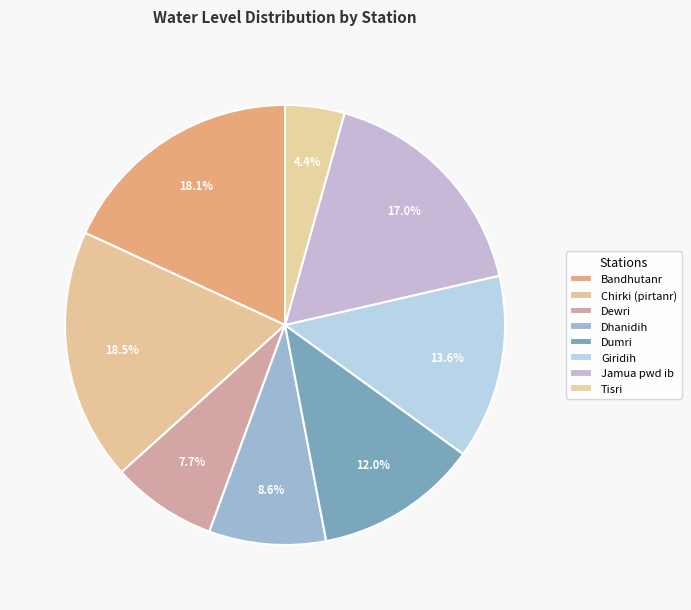

Is there any slice that represents more than half of the pie?

No